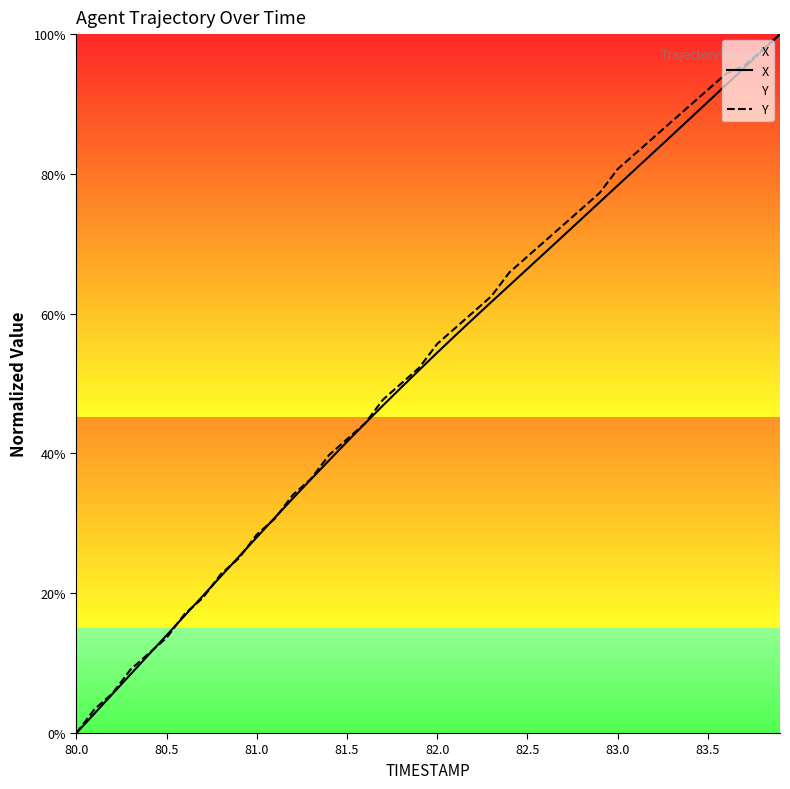

At which label does Y reach its minimum?

80.0